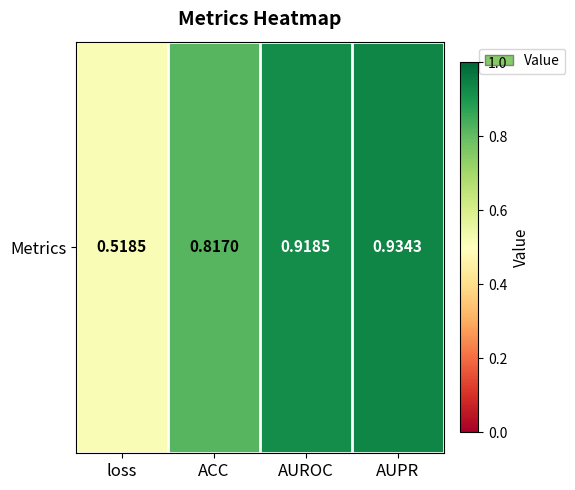

What is the sum of all values?

3.2